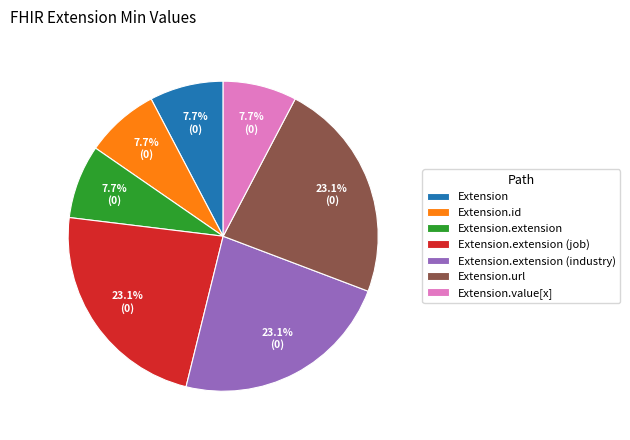

How many slices are in this pie chart?

7